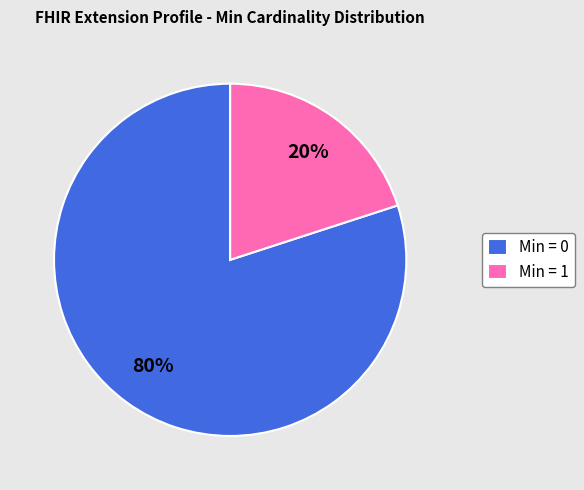

What is the largest slice in the pie chart?

Min = 0